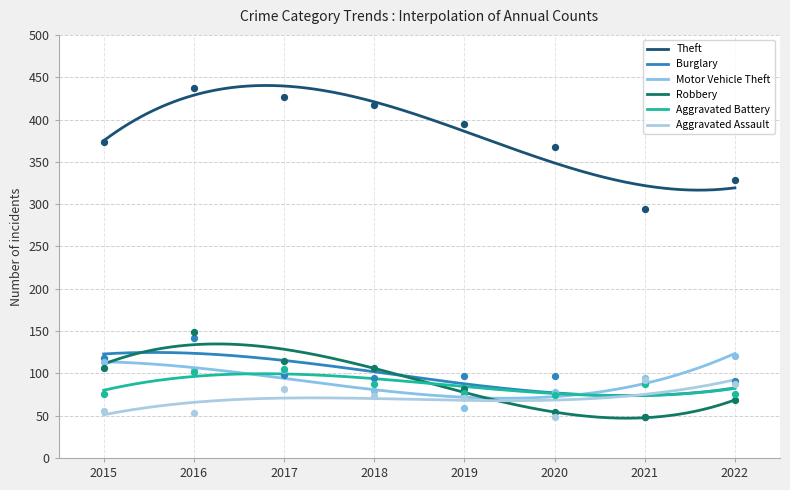

Which series contains the highest Y value?

Theft